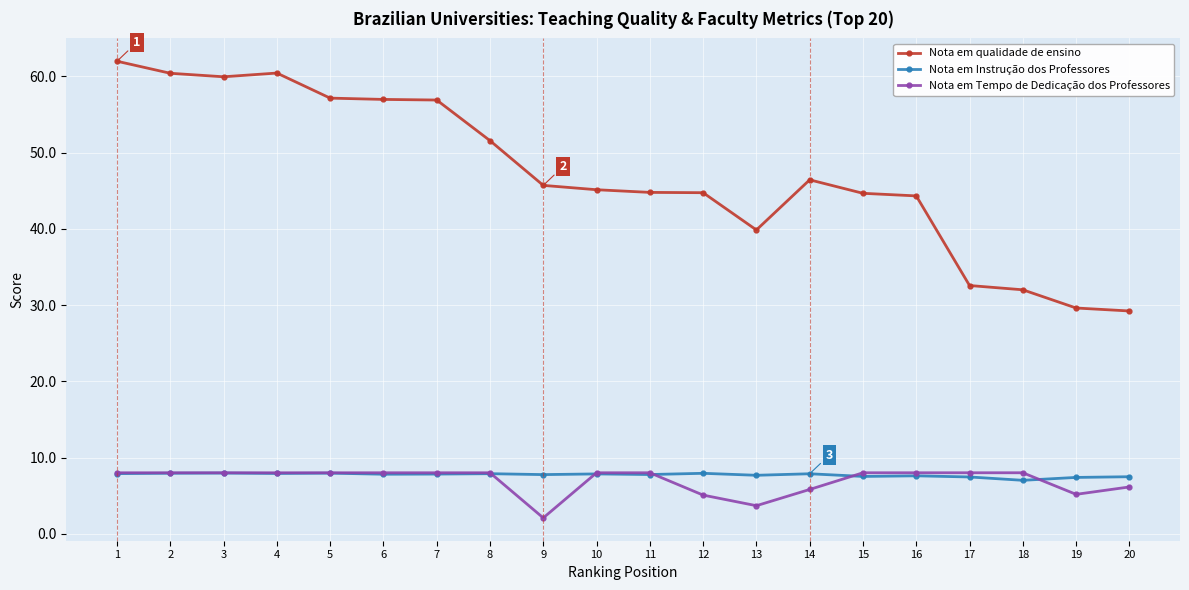

What is the value of the Nota em Tempo de Dedicação dos Professores point at the 17th from the left?

8.0